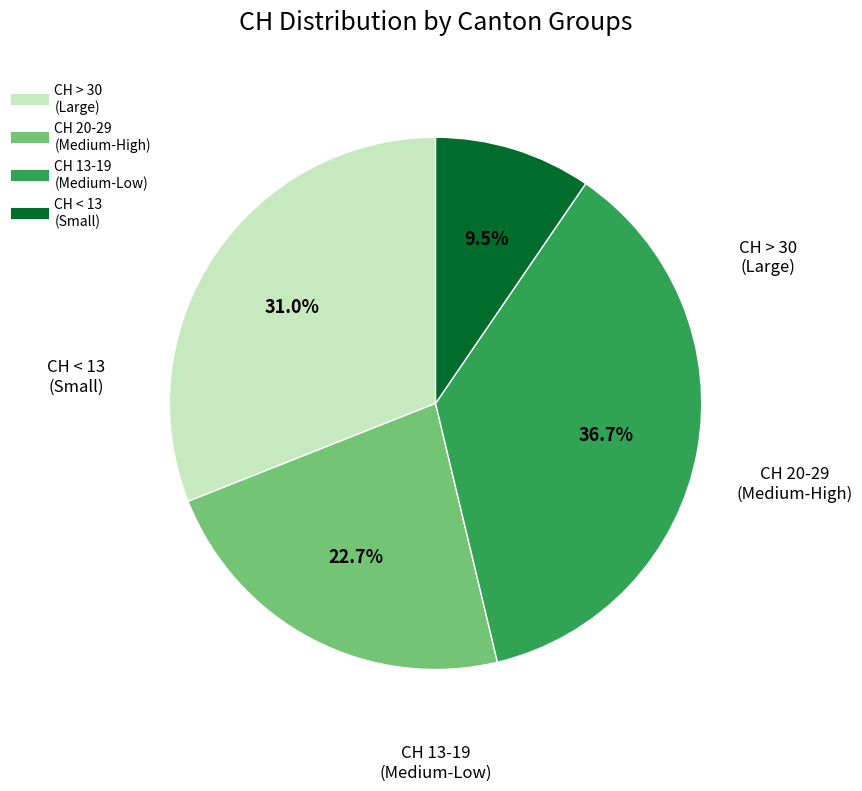

Is there a majority slice in this chart?

No